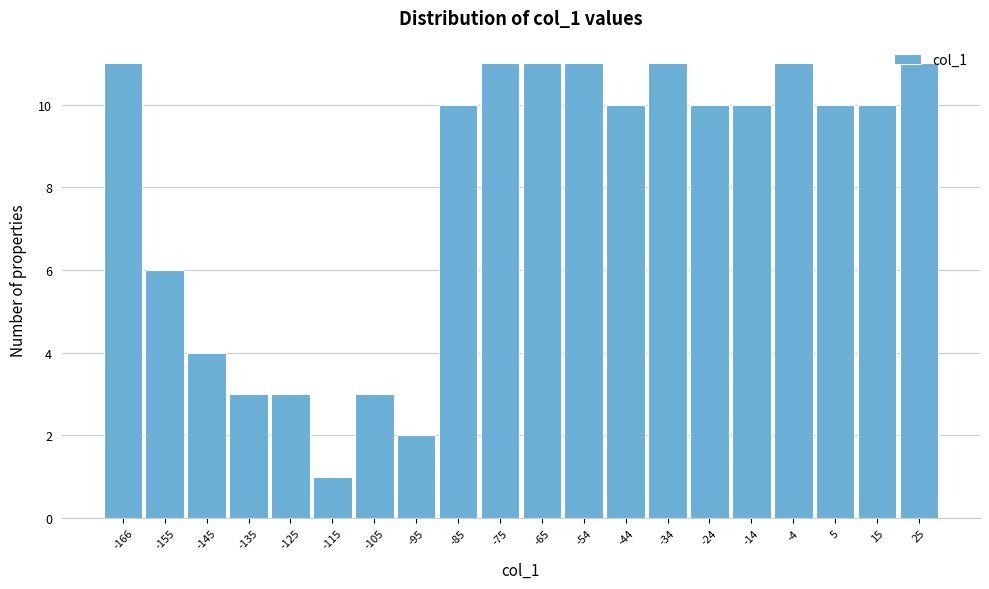

What is the value of the 8th bar from the left?

2